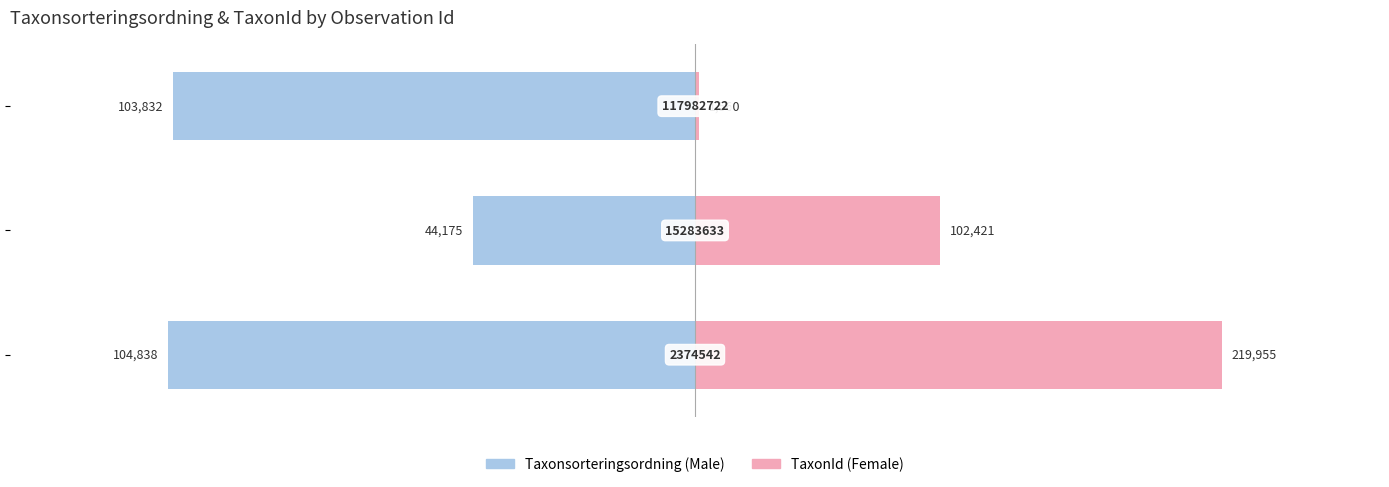

How many bars are there in each group?

2